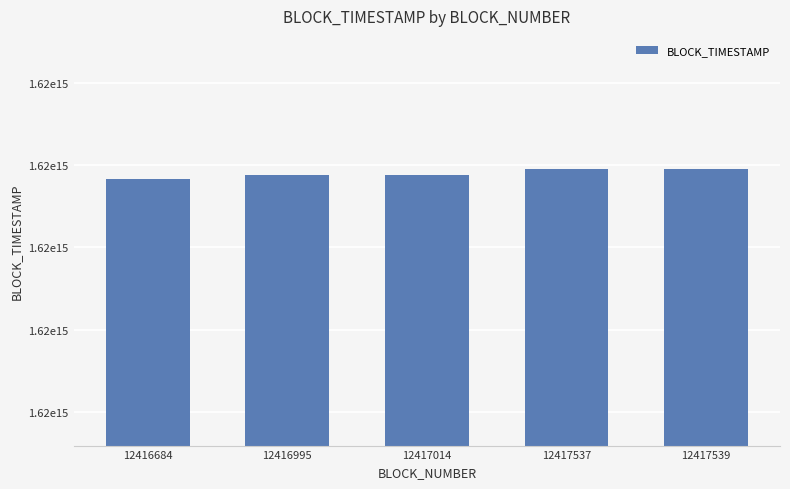

Reading left to right, extract all data points from this chart.

12416684=1620783617000000	12416995=1620787730000000	12417014=1620787995000000	12417537=1620794826000000	12417539=1620794845000000